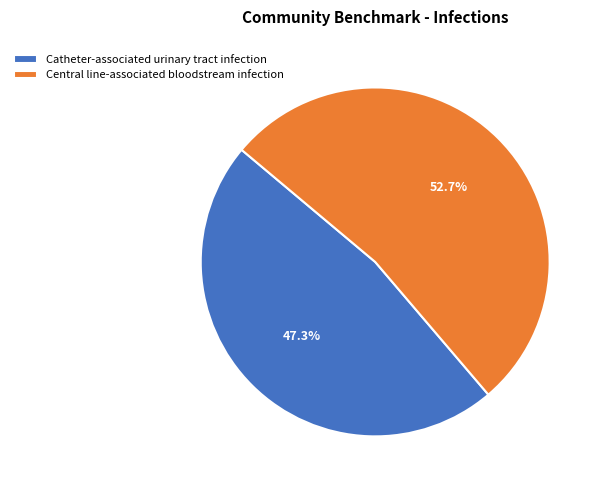

To the nearest percent, what percentage of the pie is Central line-associated bloodstream infection?

53%